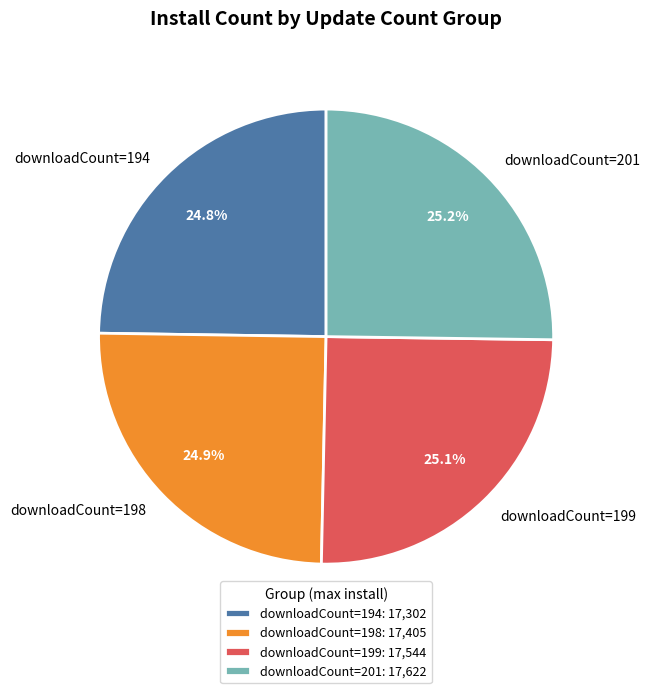

What is the ratio of the value at downloadCount=199 to the value at downloadCount=194?

1.0